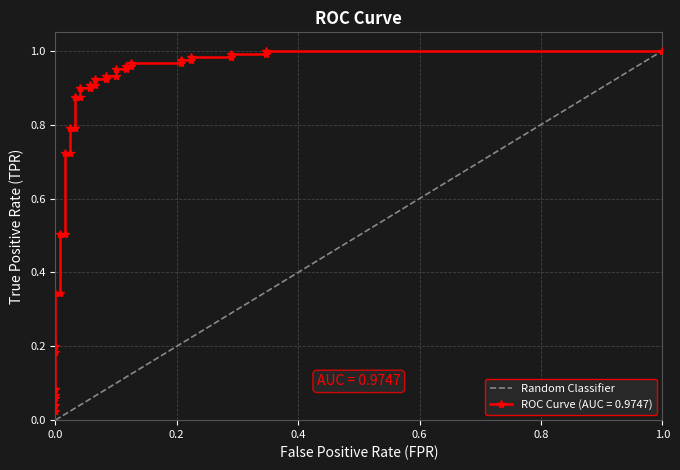

What is the value of the 2nd point from the left?

1